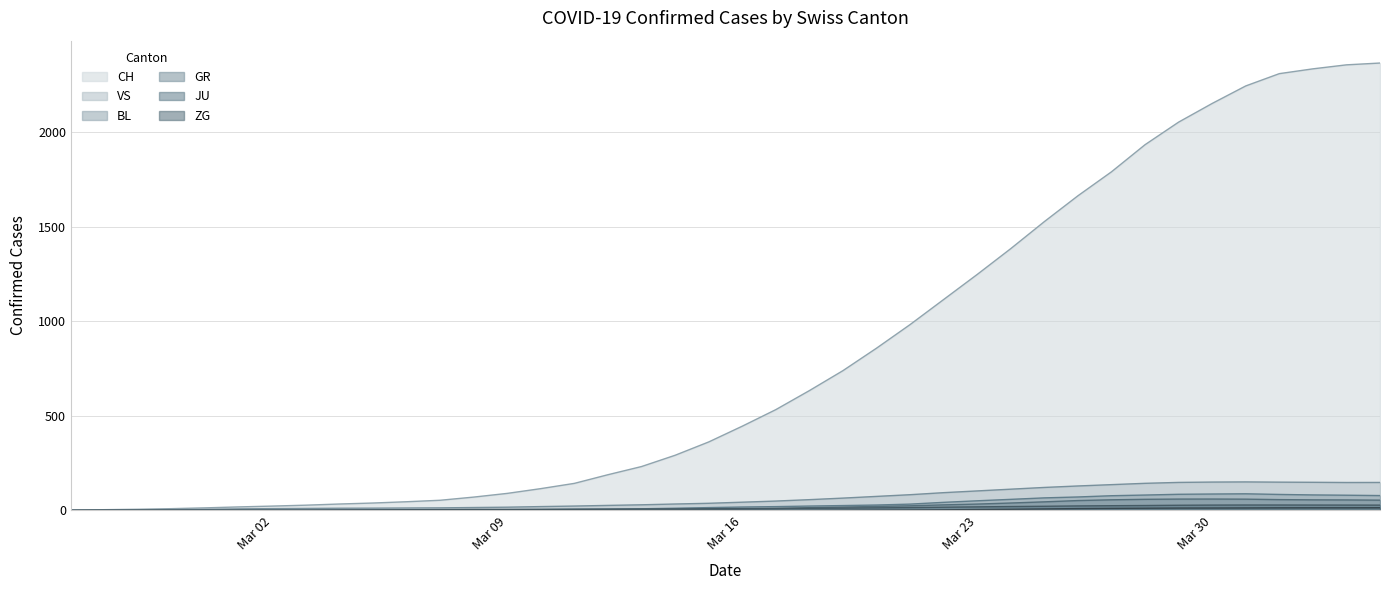

What is the greatest value displayed?

2366.3